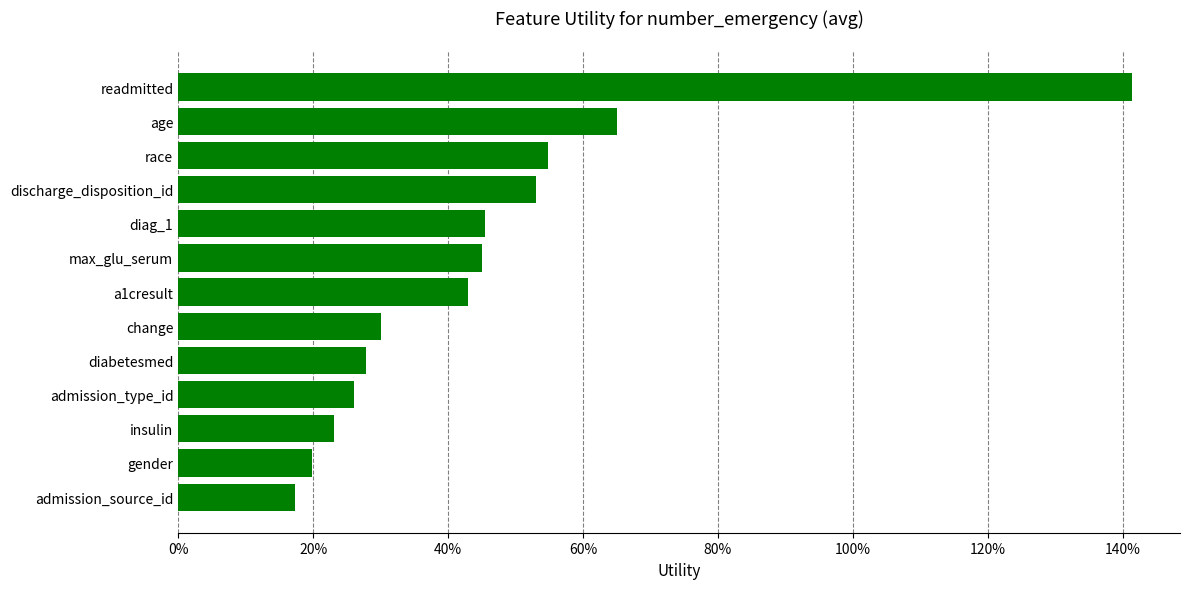

What is the sum of all values?

5.9